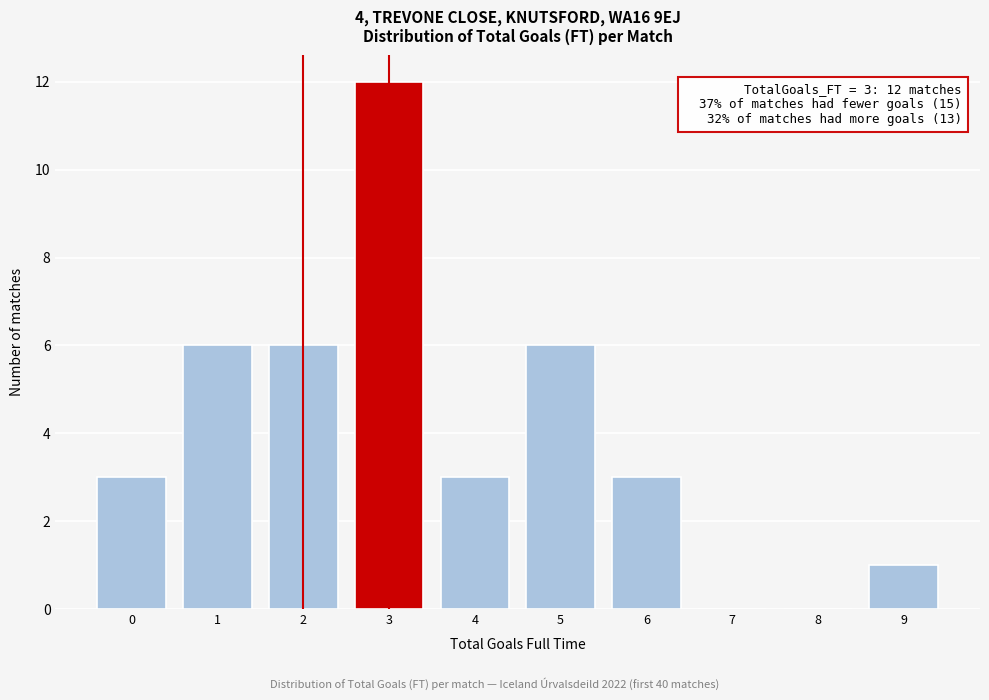

Reading left to right, transcribe all the data shown in this chart.

0=3	1=6	2=6	3=12	4=3	5=6	6=3	7=0	8=0	9=1